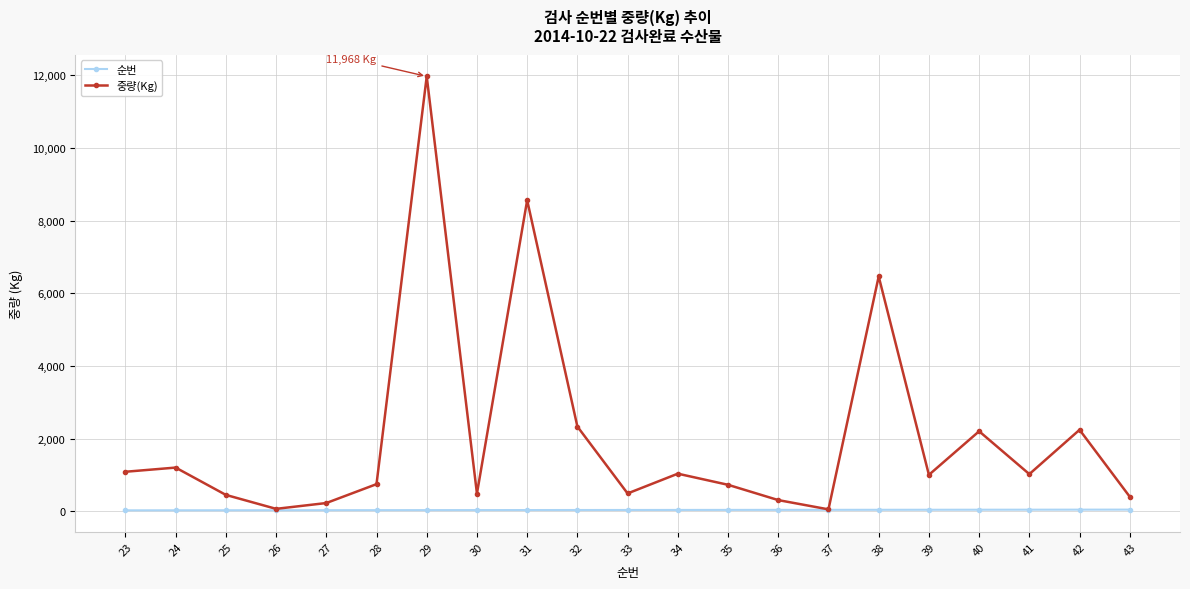

At 30, list the series in order from largest to smallest.

중량(Kg), 순번